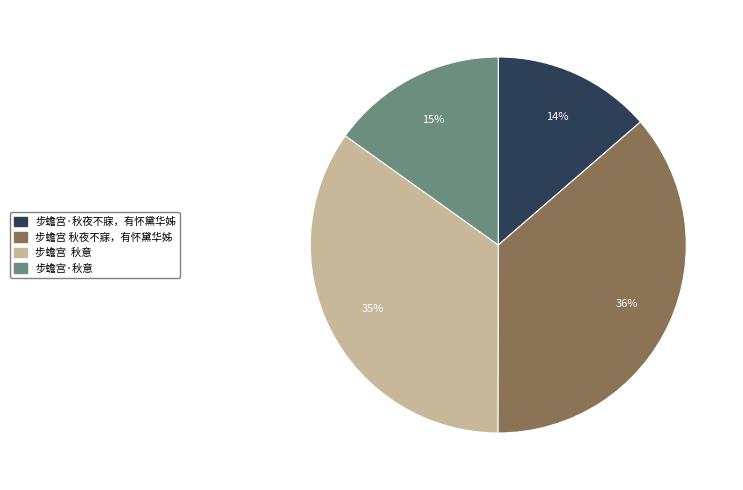

Rank the categories by value from lowest to highest.

步蟾宫·秋夜不寐，有怀黛华姊, 步蟾宫·秋意, 步蟾宫 秋意, 步蟾宫 秋夜不寐，有怀黛华姊